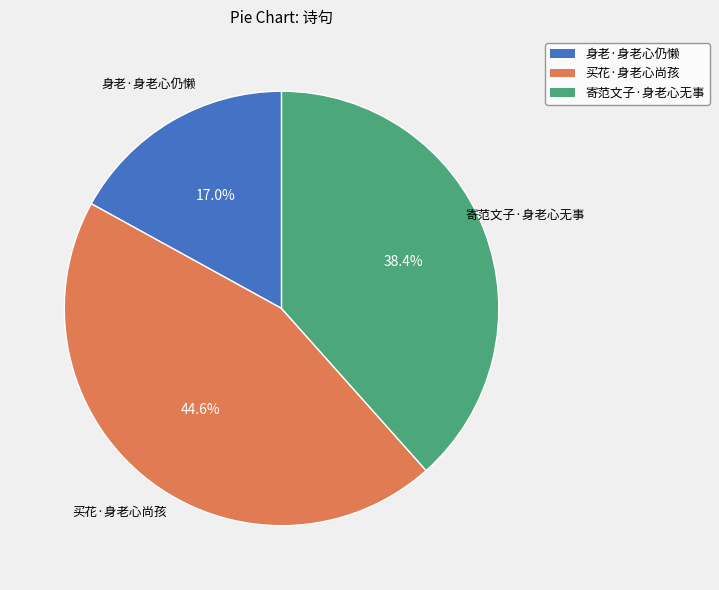

To the nearest percent, what portion does 买花·身老心尚孩 represent?

45%